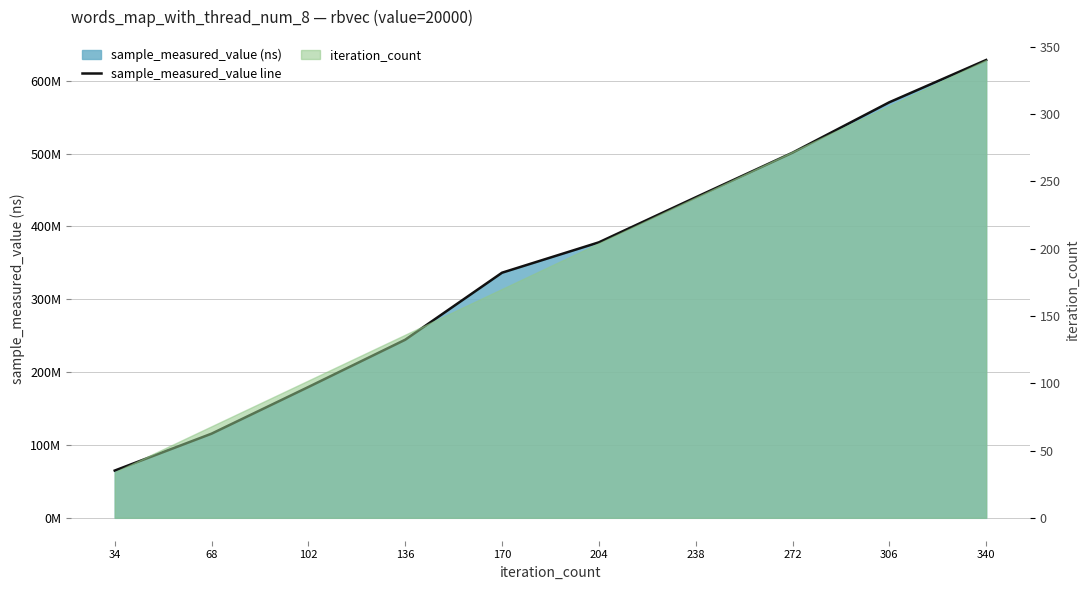

What is the difference between the maximum and minimum values?

563632976